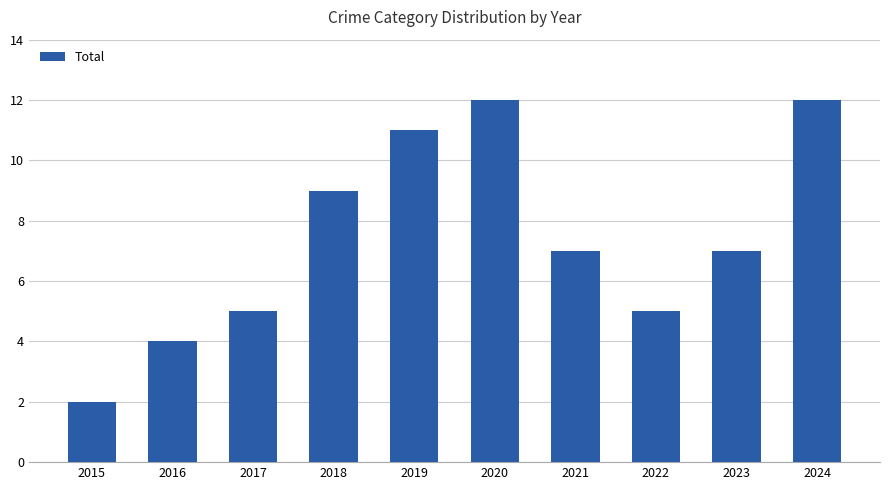

What is the smallest value displayed?

2